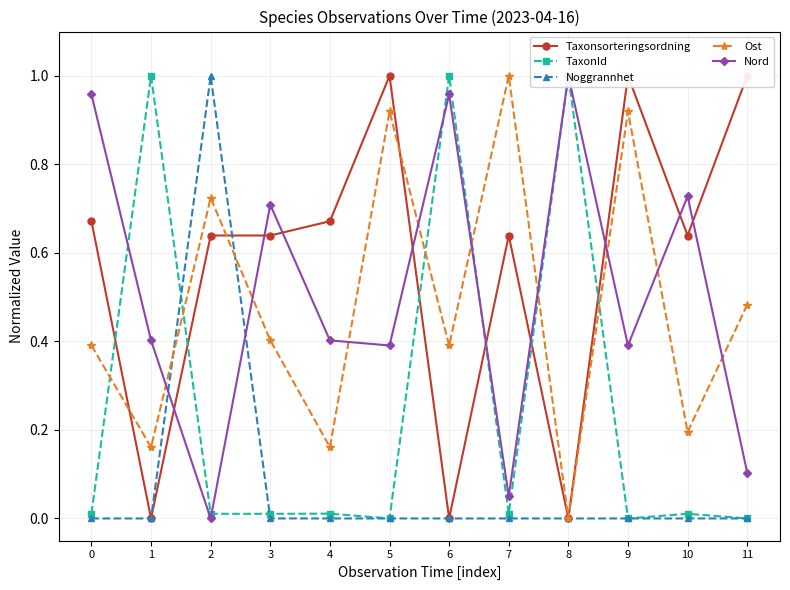

Is the value of Nord at 6 greater than the value of TaxonId at 8?

No